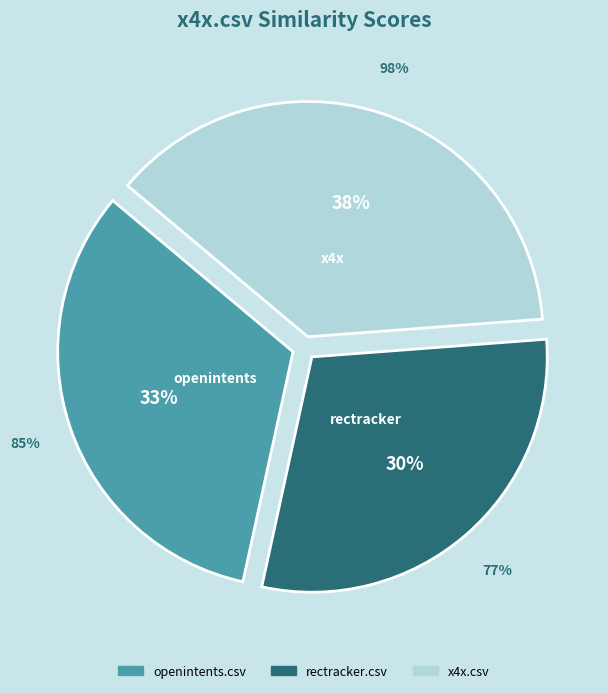

Is openintents.csv the majority of the pie?

No